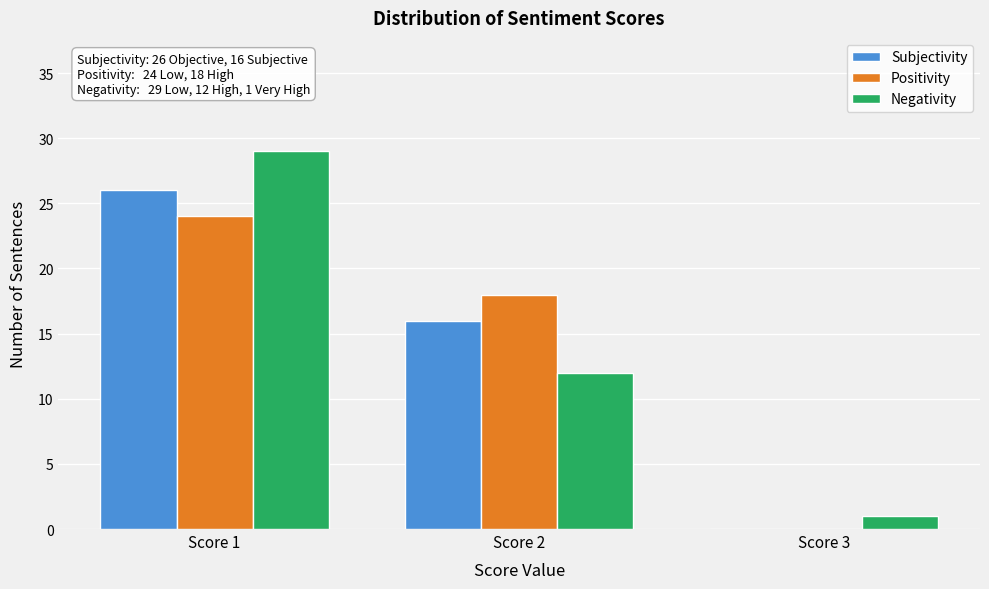

In the Subjectivity series, which range on the x-axis has the tallest bar?

0.5 to 1.5